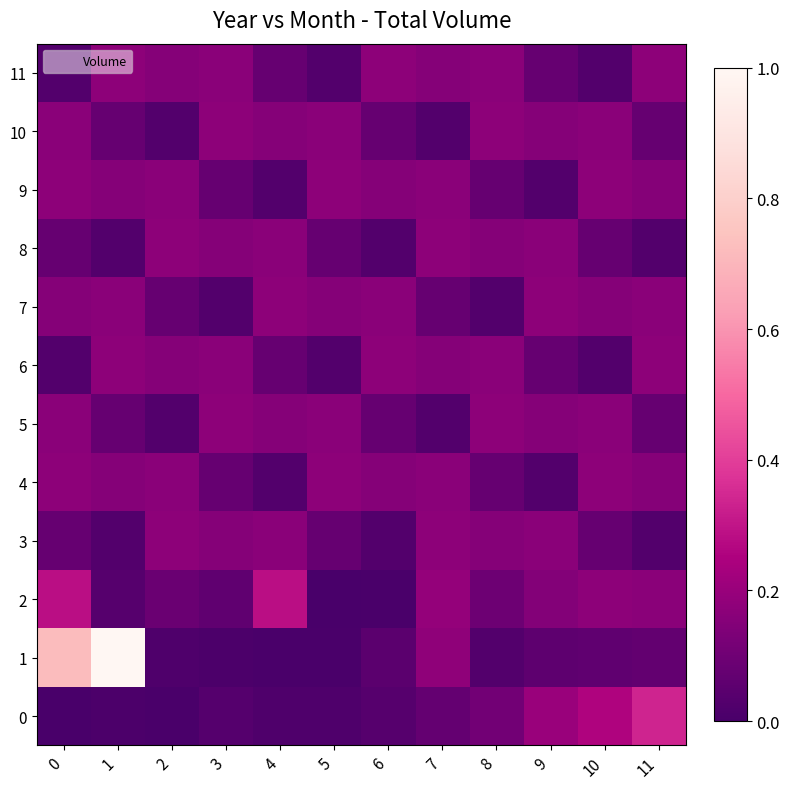

Which series has the largest range (max minus min)?

1